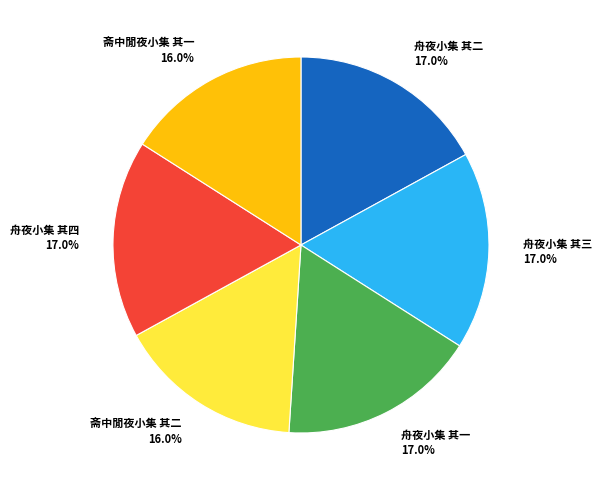

Is there a majority slice in this chart?

No